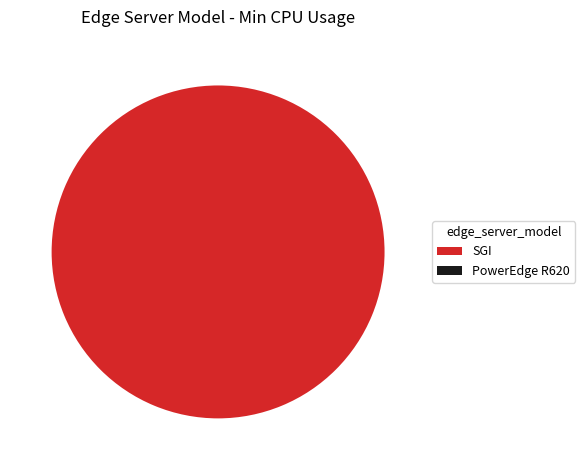

Which category has the smallest portion of the pie?

PowerEdge R620